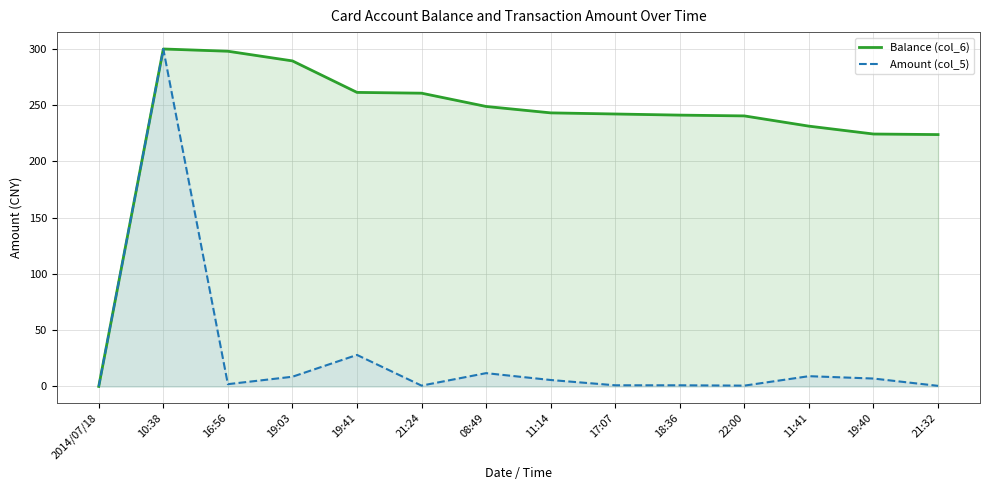

True or false: Balance (col_6) and Amount (col_5) intersect in this chart.

False